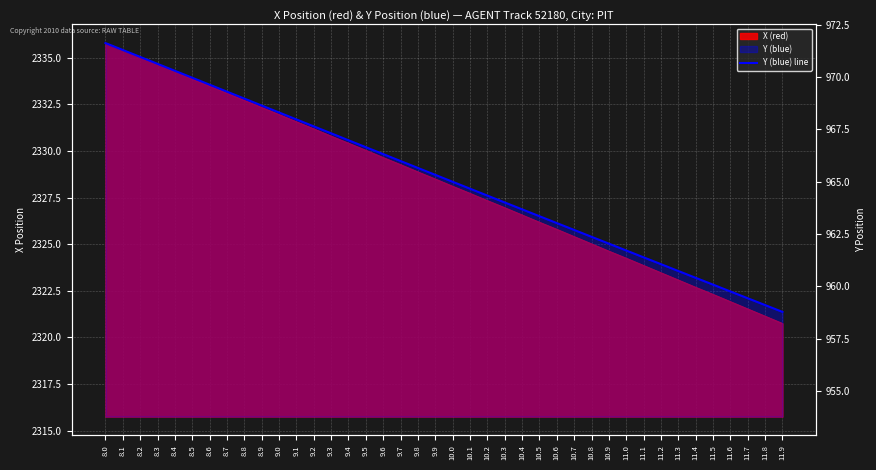

List the labels in order of value, largest first.

8.0, 8.1, 8.2, 8.3, 8.4, 8.5, 8.6, 8.7, 8.8, 8.9, 9.0, 9.1, 9.2, 9.3, 9.4, 9.5, 9.6, 9.7, 9.8, 9.9, 10.0, 10.1, 10.2, 10.3, 10.4, 10.5, 10.6, 10.7, 10.8, 10.9, 11.0, 11.1, 11.2, 11.3, 11.4, 11.5, 11.6, 11.7, 11.8, 11.9